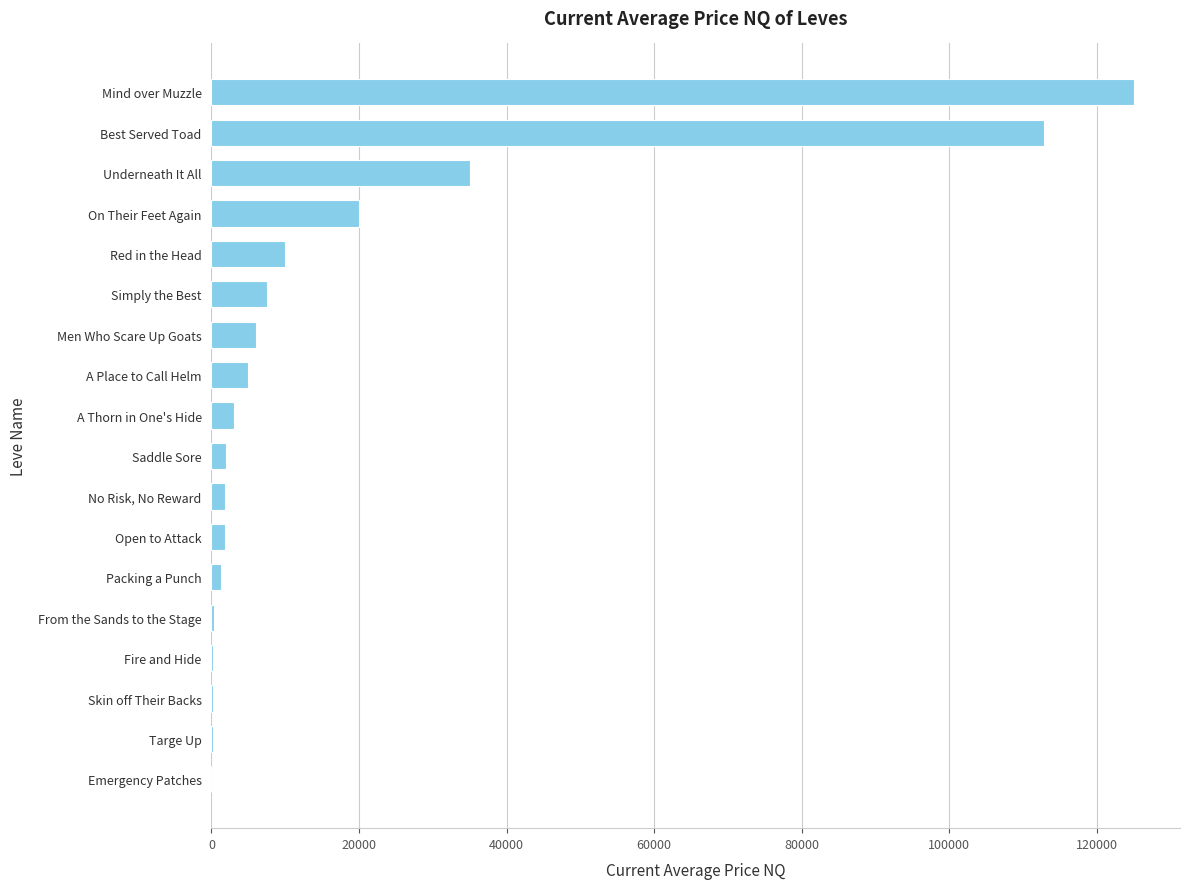

At which category does the chart reach its peak across all series?

Mind over Muzzle